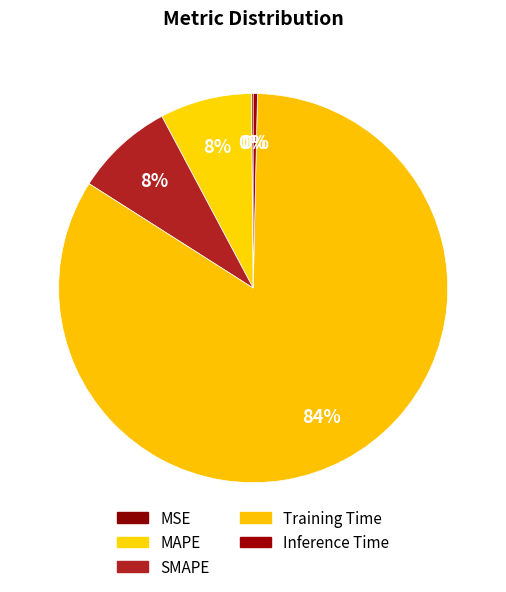

How many segments does this pie chart have?

5